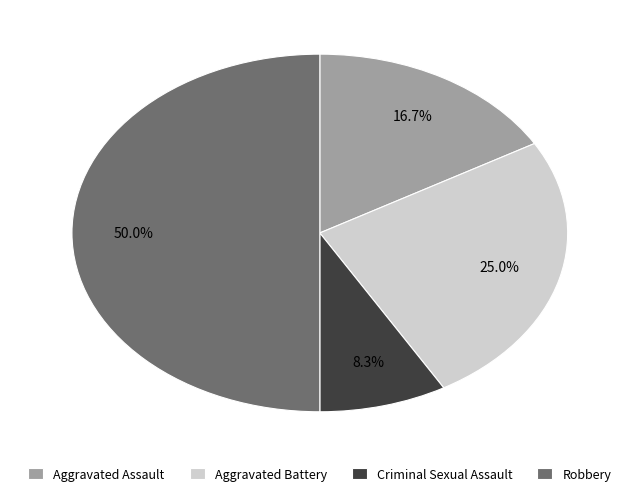

Rank the categories by value from lowest to highest.

Criminal Sexual Assault, Aggravated Assault, Aggravated Battery, Robbery